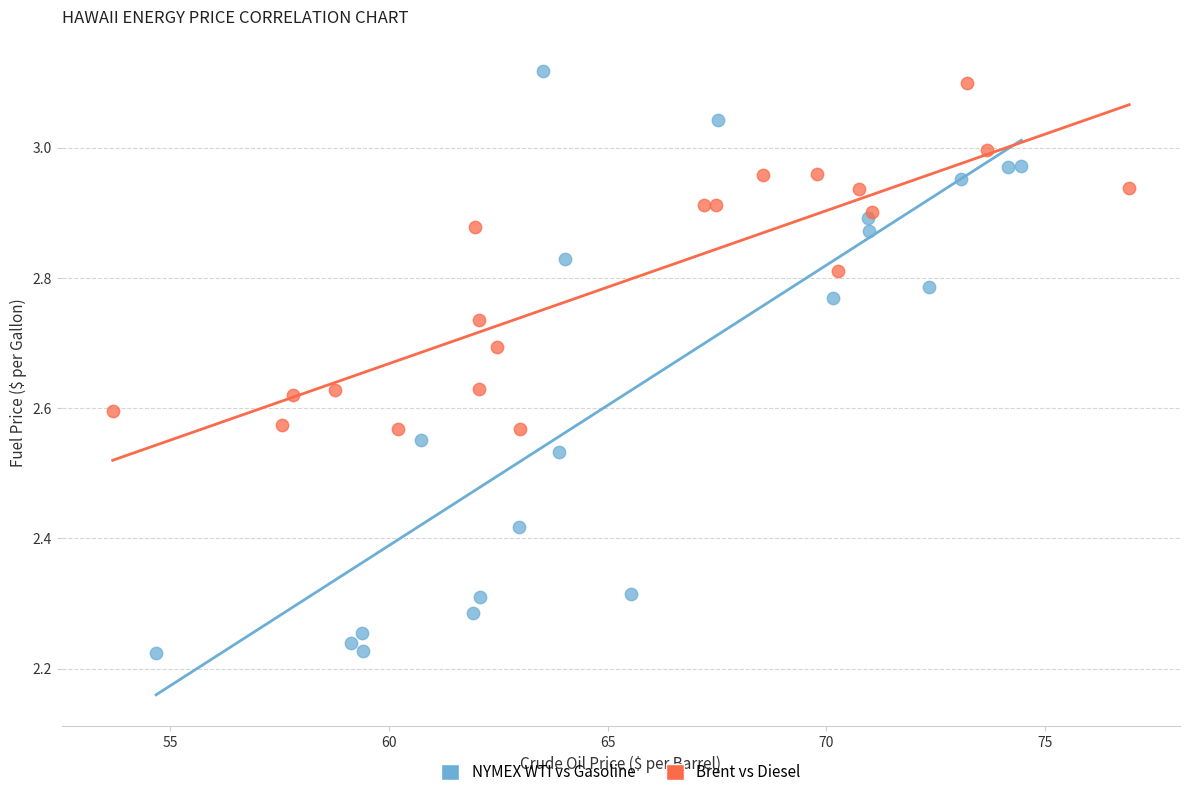

Which series has the largest Y range (max minus min)?

NYMEX WTI vs Gasoline